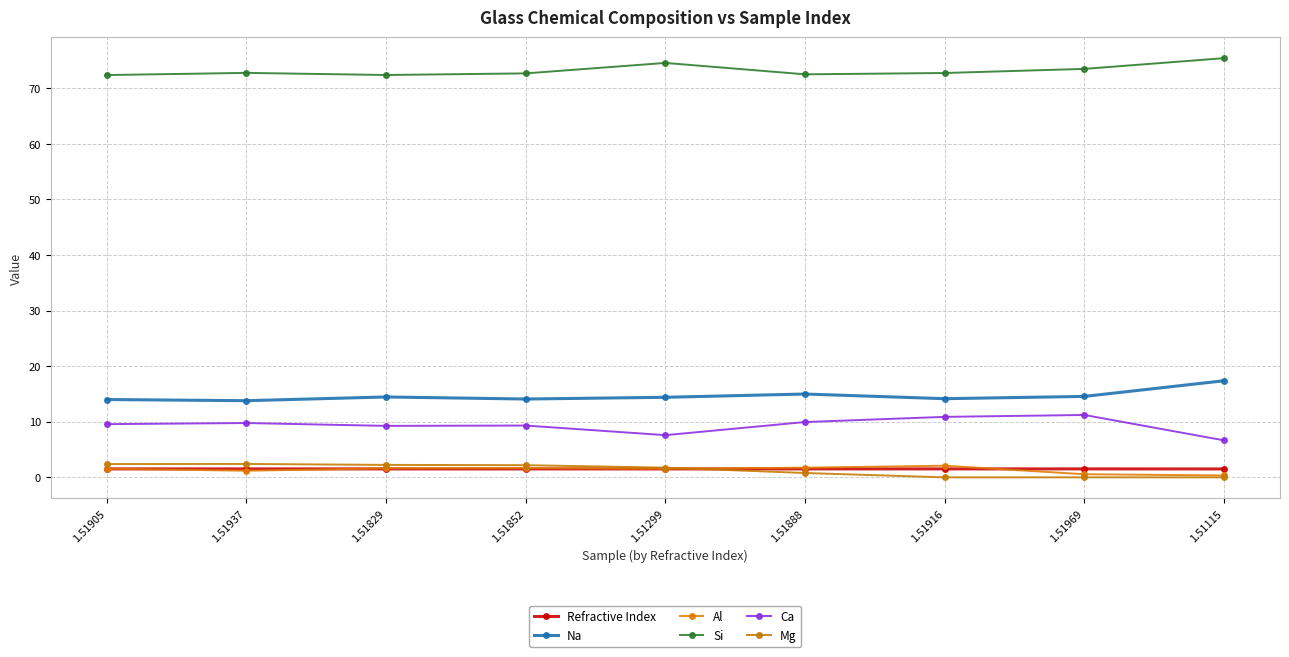

Reading left to right, transcribe all the data shown in this chart.

Refractive Index: 1.5	1.5	1.5	1.5	1.5	1.5	1.5	1.5	1.5
Na: 14.0	13.8	14.5	14.1	14.4	15.0	14.2	14.6	17.4
Al: 1.6	1.2	1.6	1.7	1.5	1.7	2.1	0.6	0.3
Si: 72.4	72.8	72.4	72.7	74.5	72.5	72.7	73.5	75.4
Ca: 9.6	9.8	9.3	9.3	7.6	9.9	10.9	11.2	6.7
Mg: 2.4	2.4	2.2	2.2	1.7	0.8	0.0	0.0	0.0